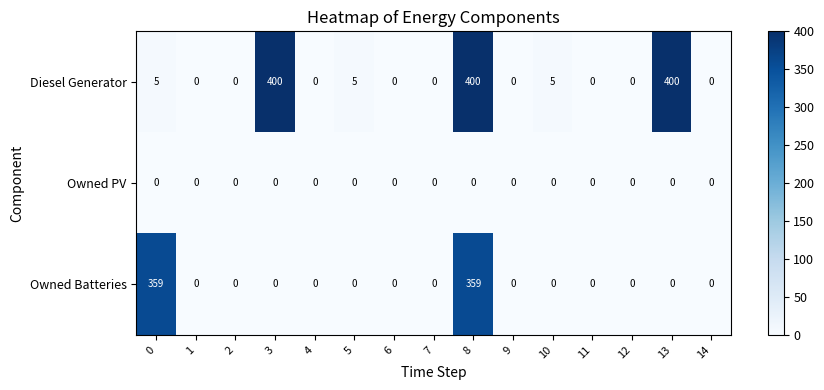

What is the total value across all series at 5?

5